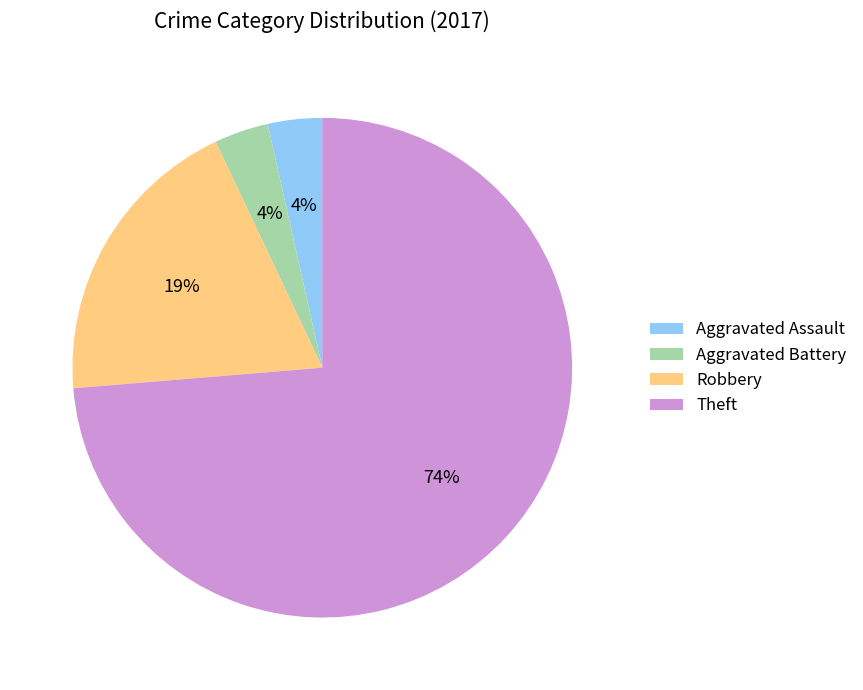

Combined, do Theft and Aggravated Assault account for over 50%?

Yes